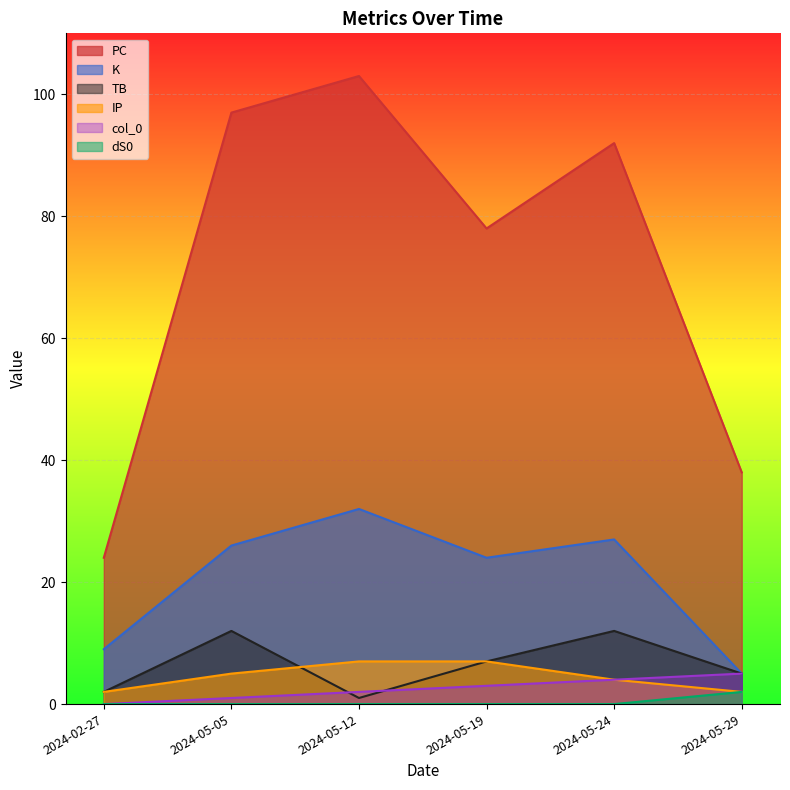

True or false: IP and dS0 cross at least once.

False